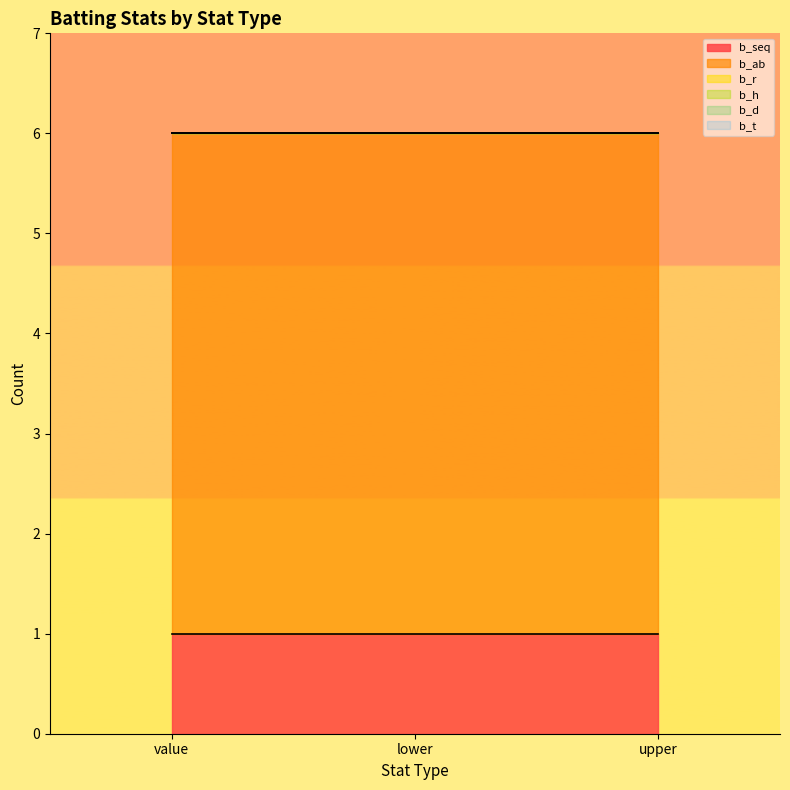

Is the value of b_r at upper greater than the value of b_d at value?

No